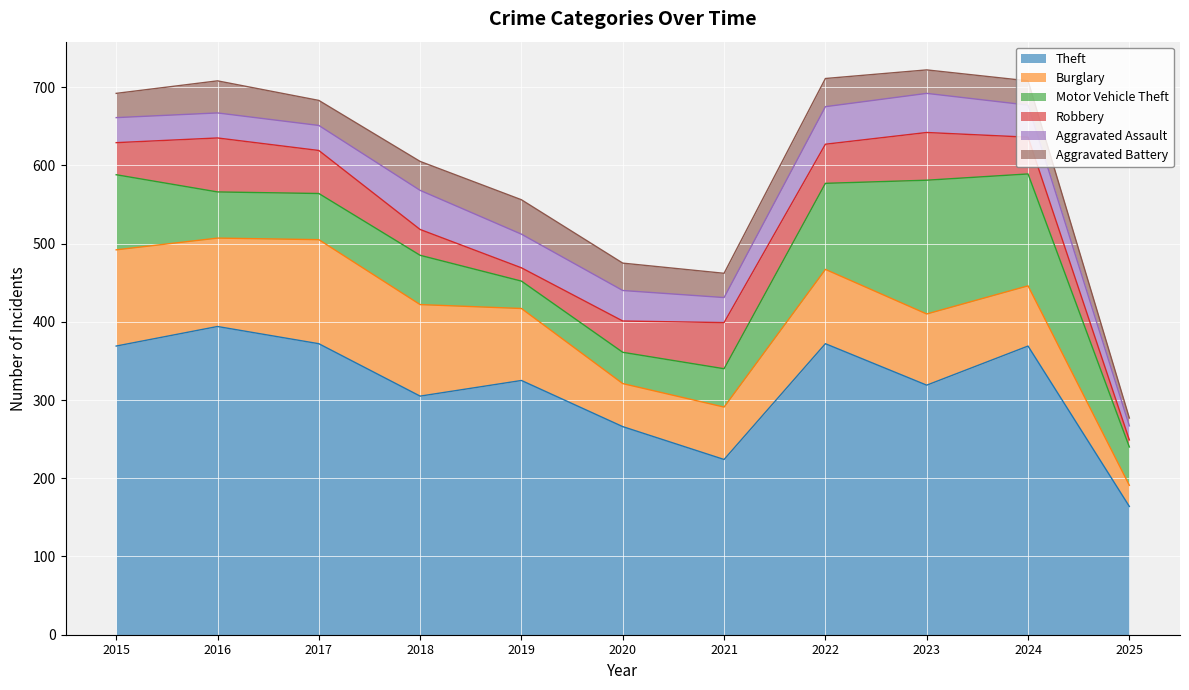

How many intersections are there between Motor Vehicle Theft and Robbery?

3